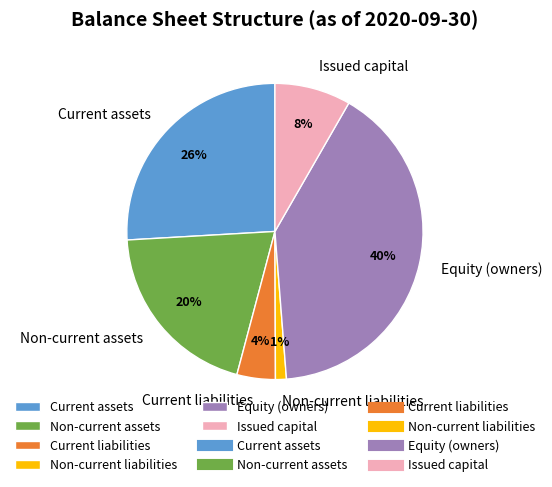

To the nearest percent, what is the difference between the largest and smallest slice percentages?

39%